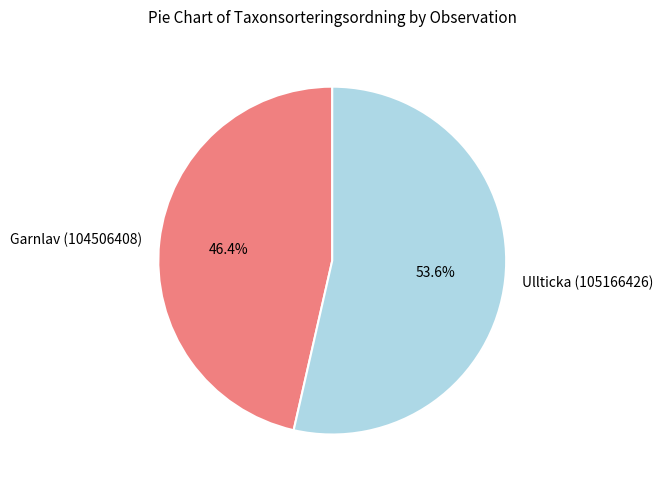

How many segments does this pie chart have?

2